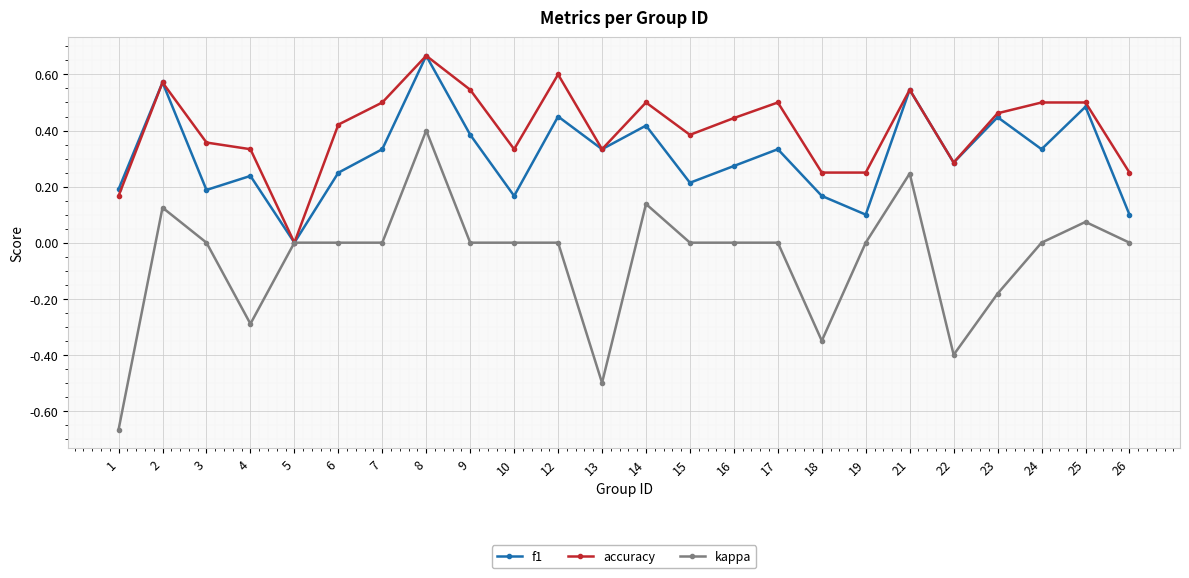

List the series in order of their overall mean, lowest first.

kappa, f1, accuracy